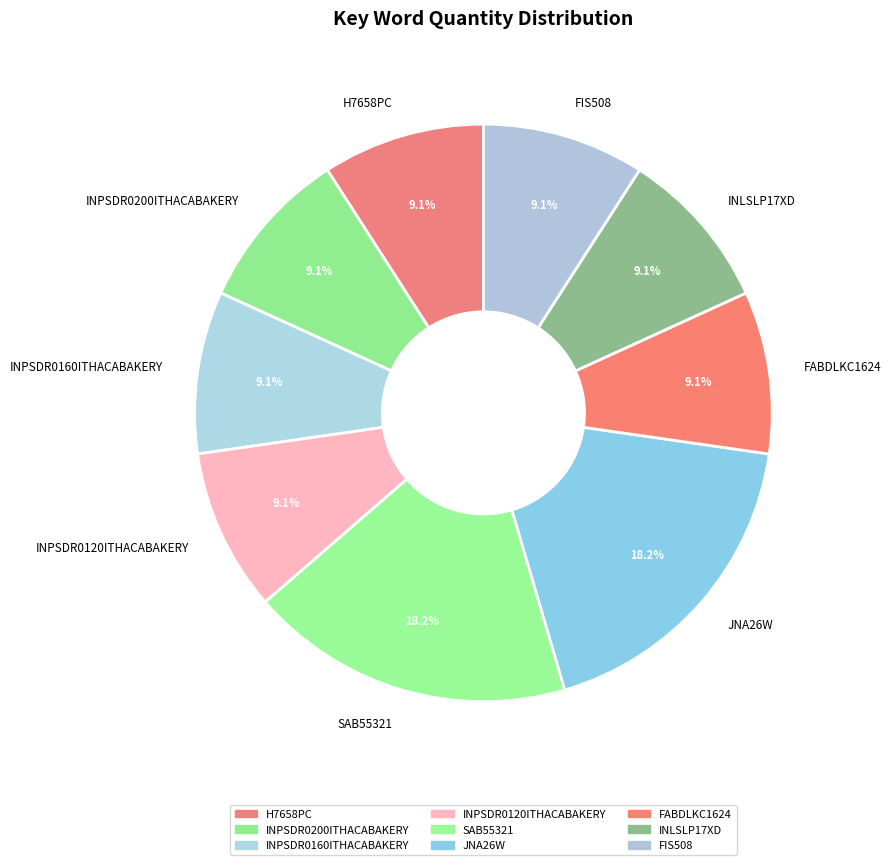

What is the ratio of the value at H7658PC to the value at INPSDR0200ITHACABAKERY?

1.0